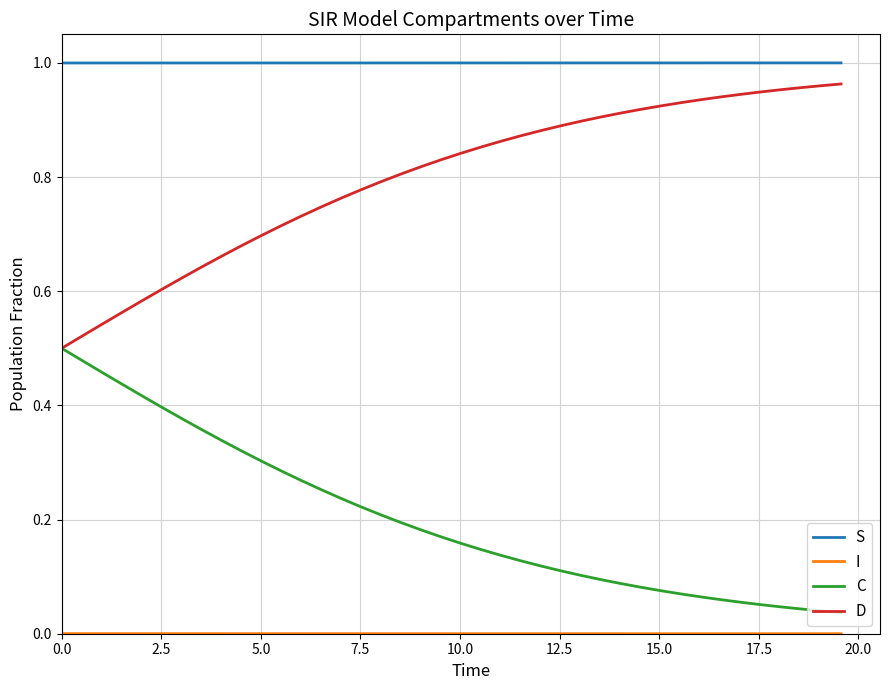

Which series has the largest total across all categories?

S